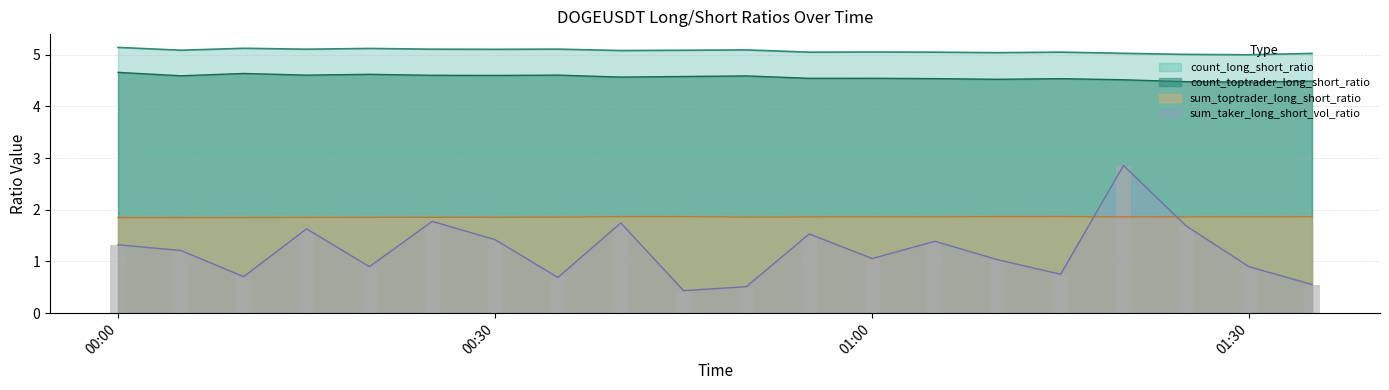

What is the difference between the highest and lowest values at 2023-02-22 01:35:00?

4.5